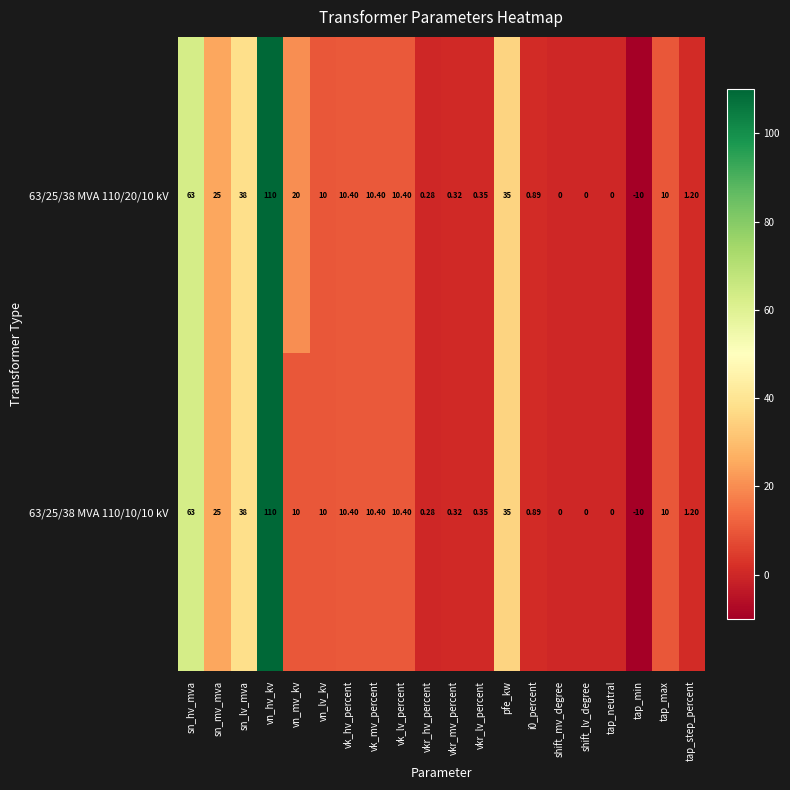

At which label is 63/25/38 MVA 110/10/10 kV closest to 50?

sn_lv_mva